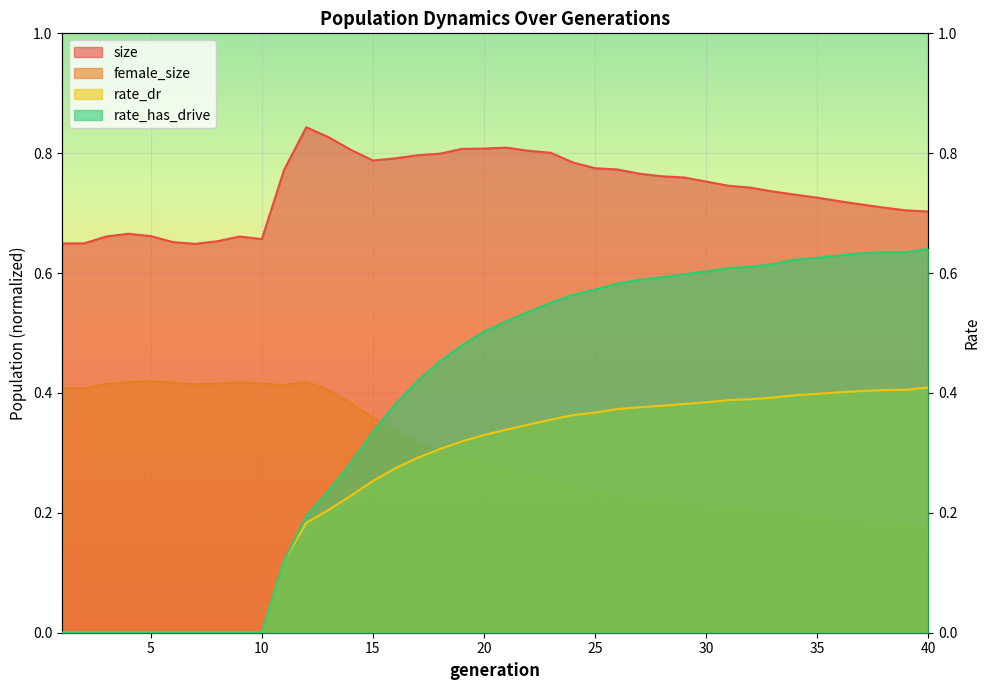

What is the average value of the rate_dr series?

0.3